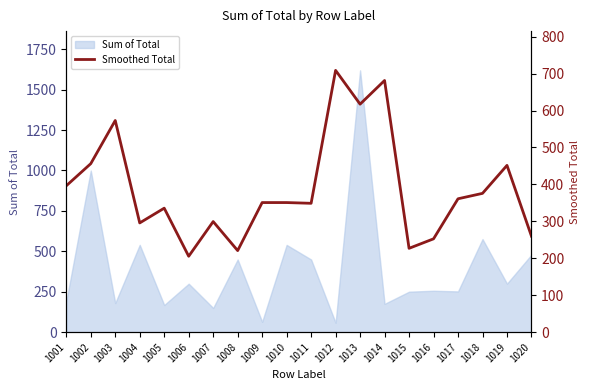

True or false: the data has more than 2 interior local peaks.

True